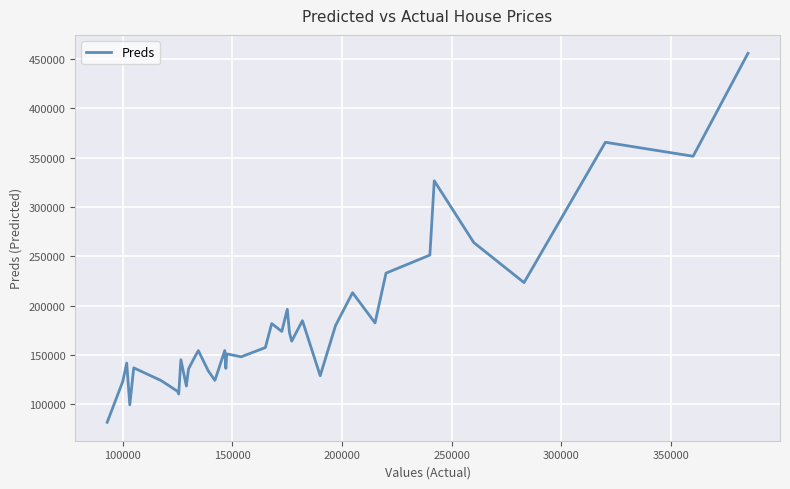

How many data points are above 154316?

20